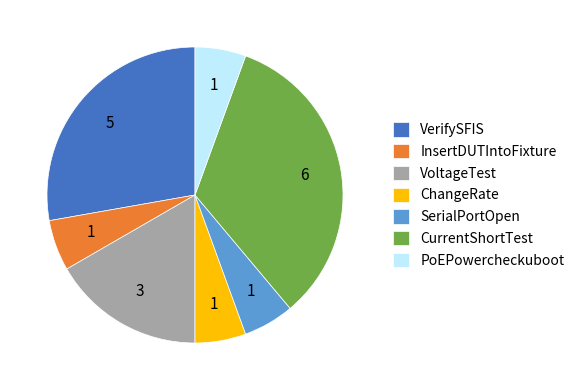

Do PoEPowercheckuboot and InsertDUTIntoFixture together represent more than half of the pie?

No